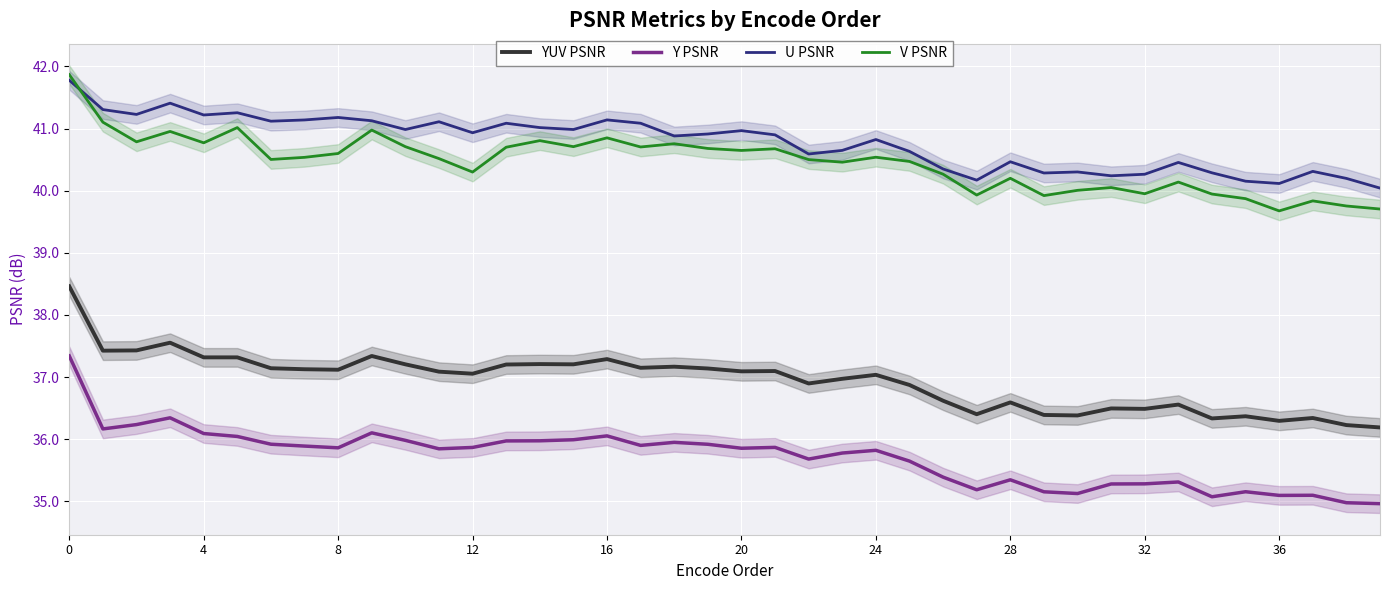

What are all the series names shown in the legend?

YUV PSNR, Y PSNR, U PSNR, V PSNR